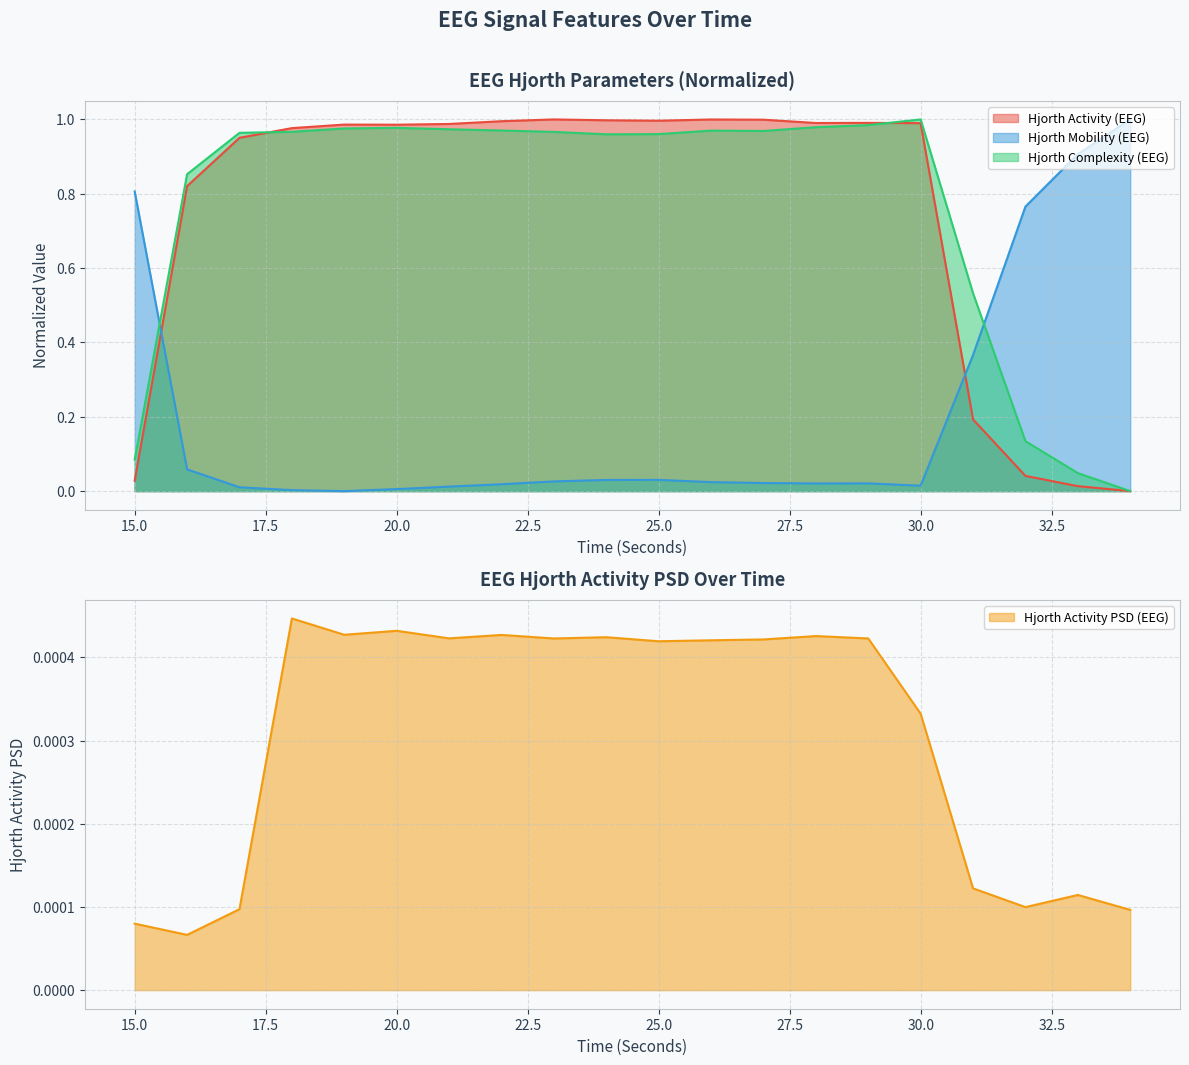

At which category does hjorthActivityPSD_EEG reach its first local valley?

16